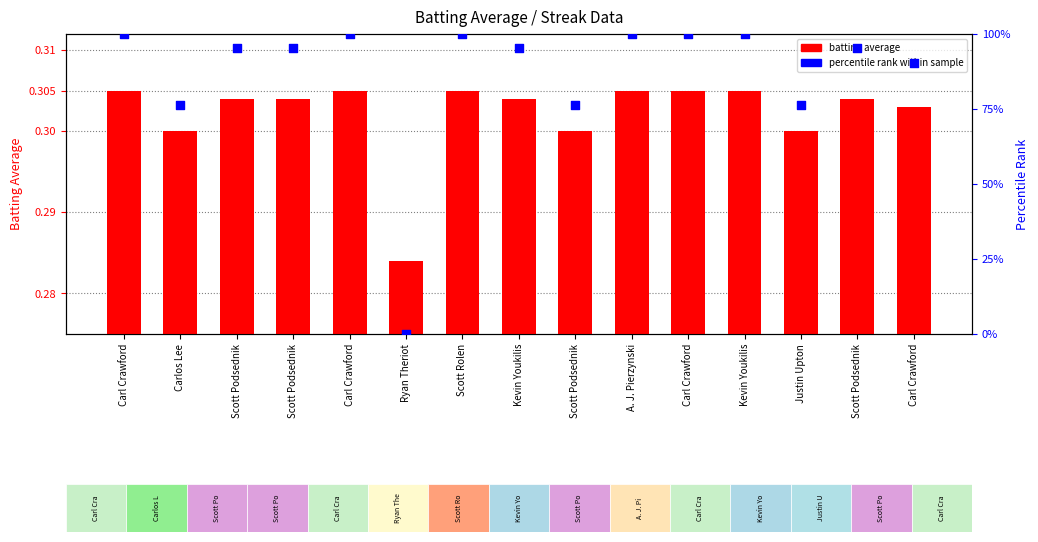

At which category is the sum across all series the highest?

Carl Crawford